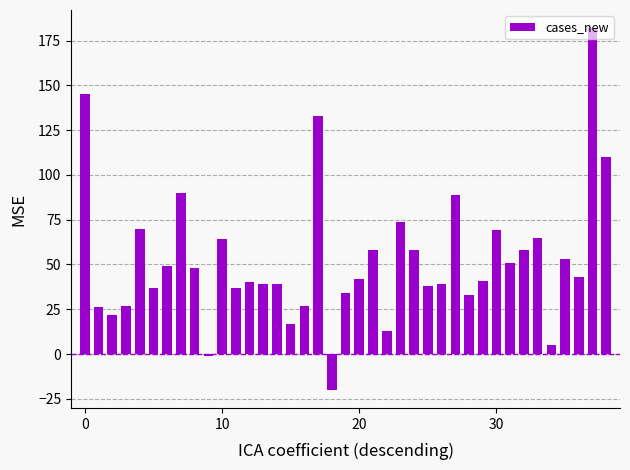

What is the minimum value shown in the chart?

-20